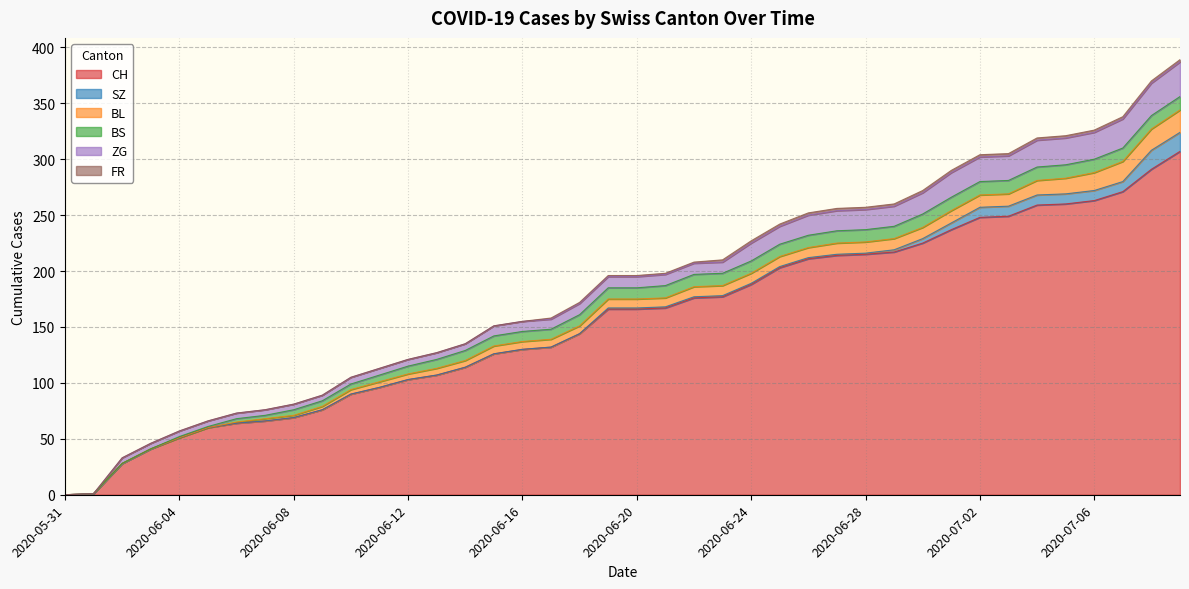

Which has a higher value, 2020-06-16 or 2020-06-19?

2020-06-19